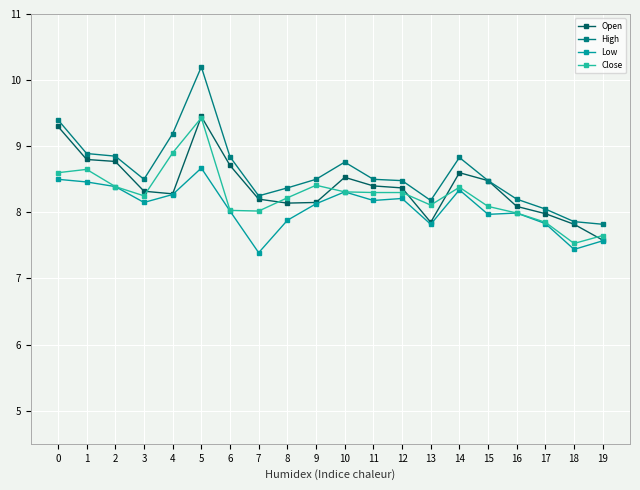

What is the total value across all series at 3?

33220